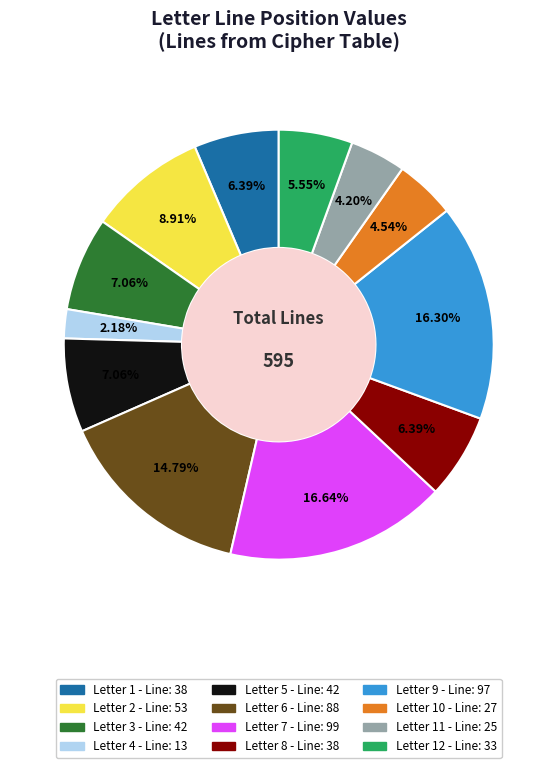

Does any single category account for the majority?

No